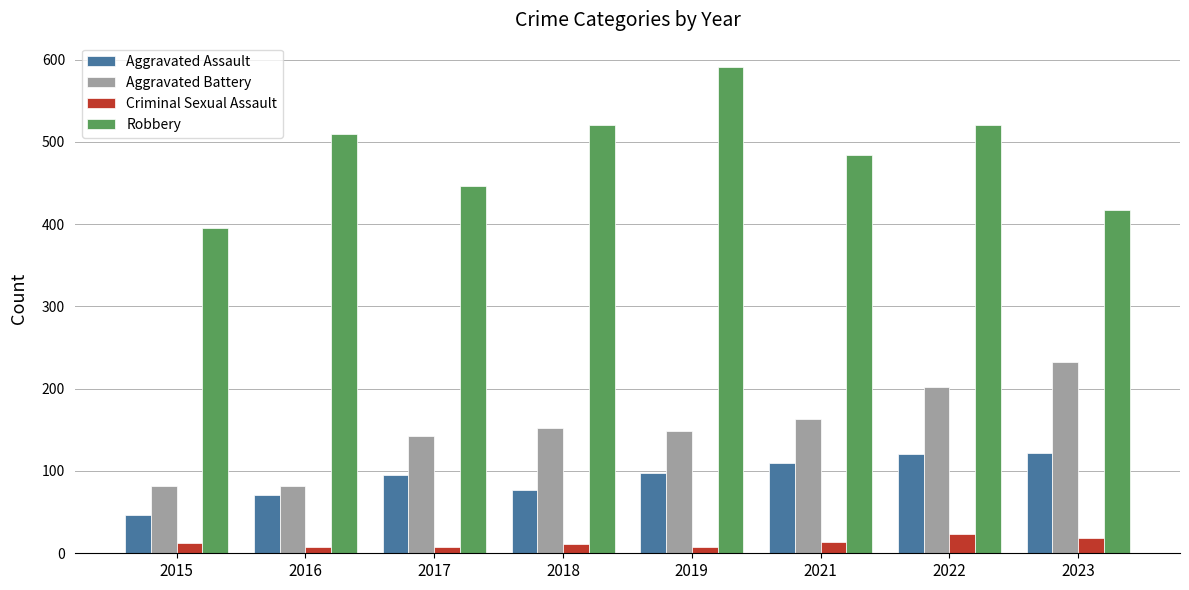

What is the difference between the second highest and minimum values in the Aggravated Battery series?

120